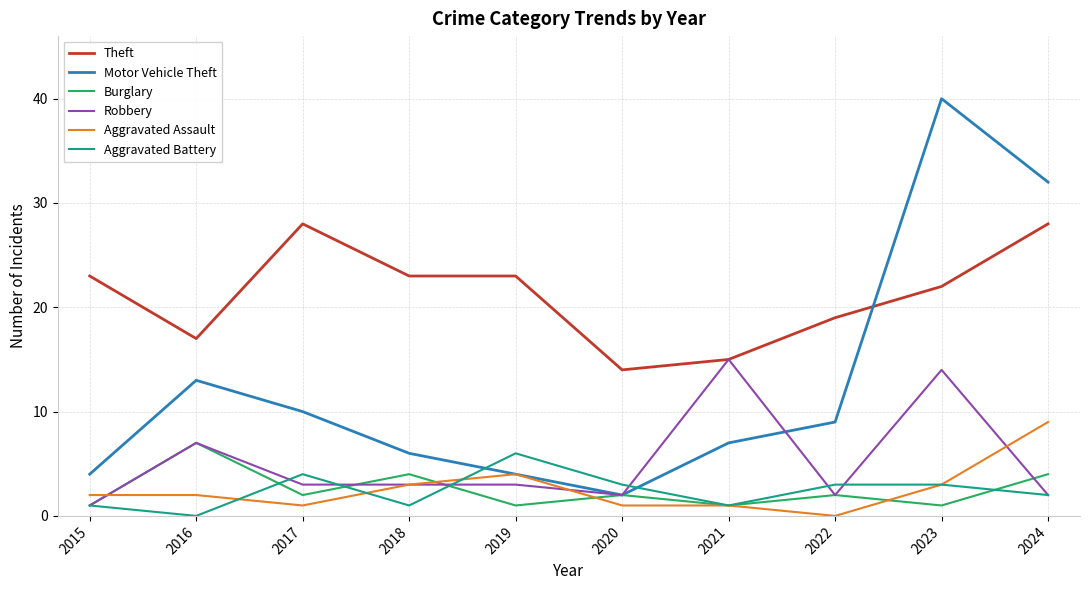

True or false: Robbery and Motor Vehicle Theft intersect in this chart.

True